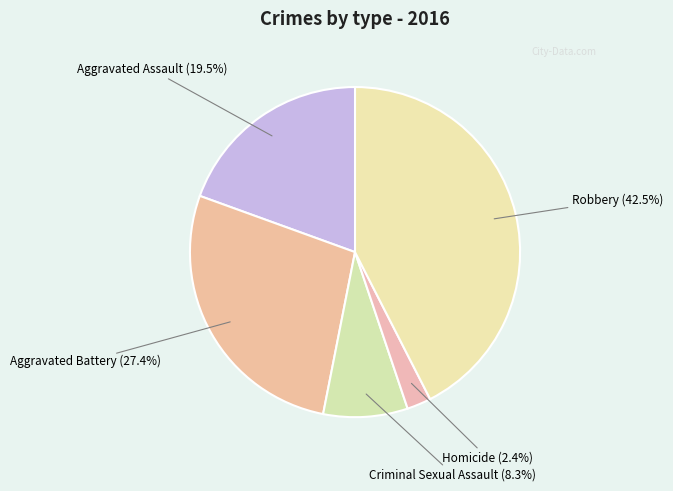

Is it true that Criminal Sexual Assault is 8% of the pie?

True